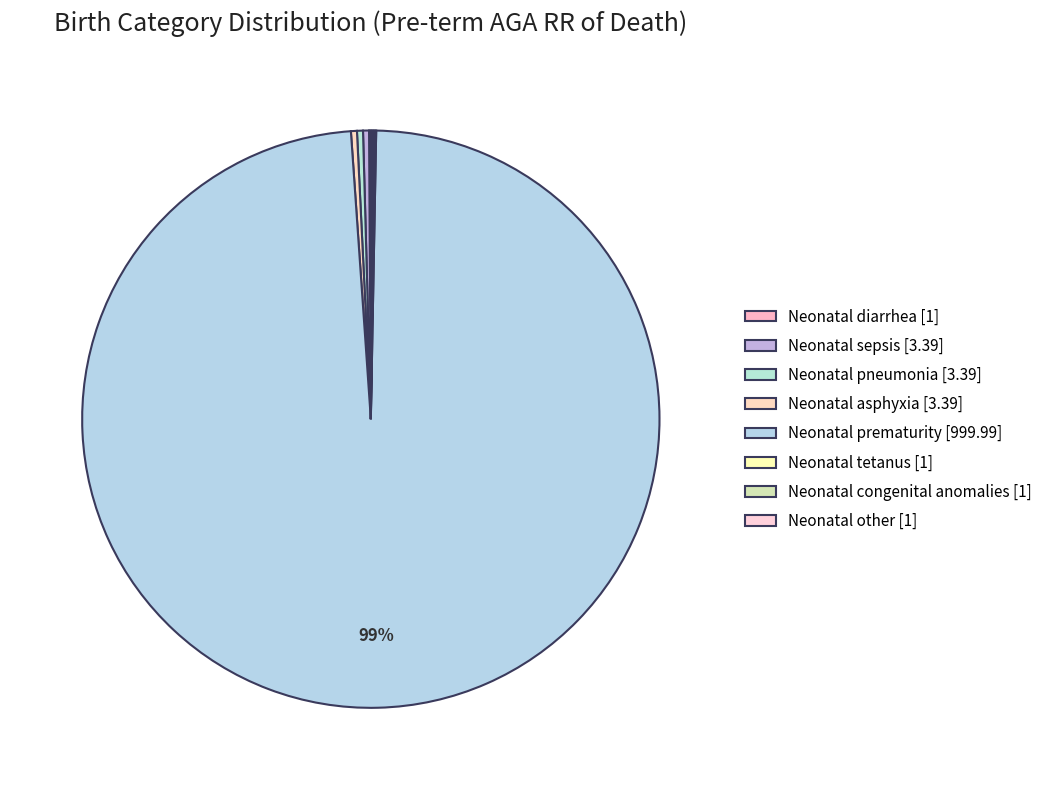

Combined, do Neonatal prematurity and Neonatal diarrhea account for over 50%?

Yes